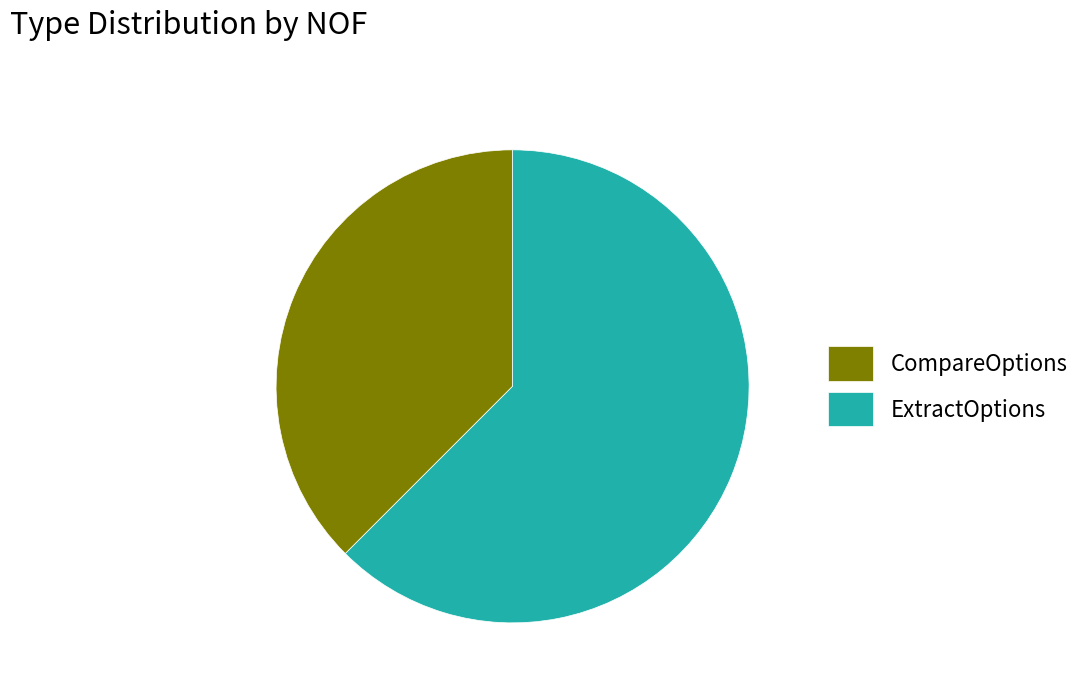

Which slice is the largest?

ExtractOptions